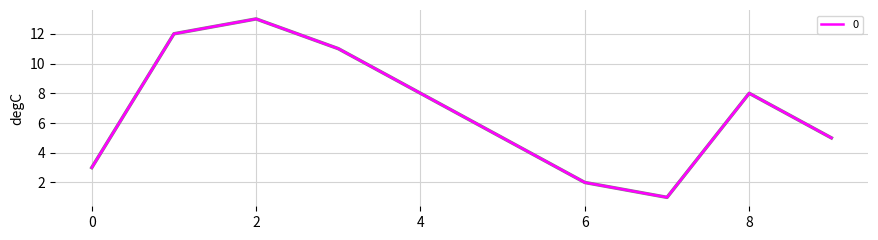

What is the maximum value shown in the chart?

13